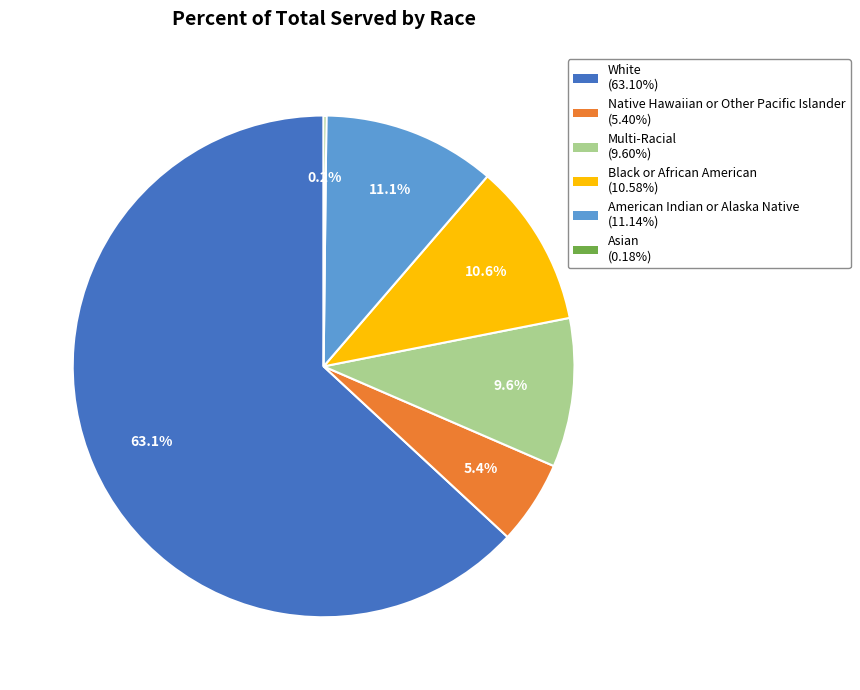

What is the largest slice in the pie chart?

White